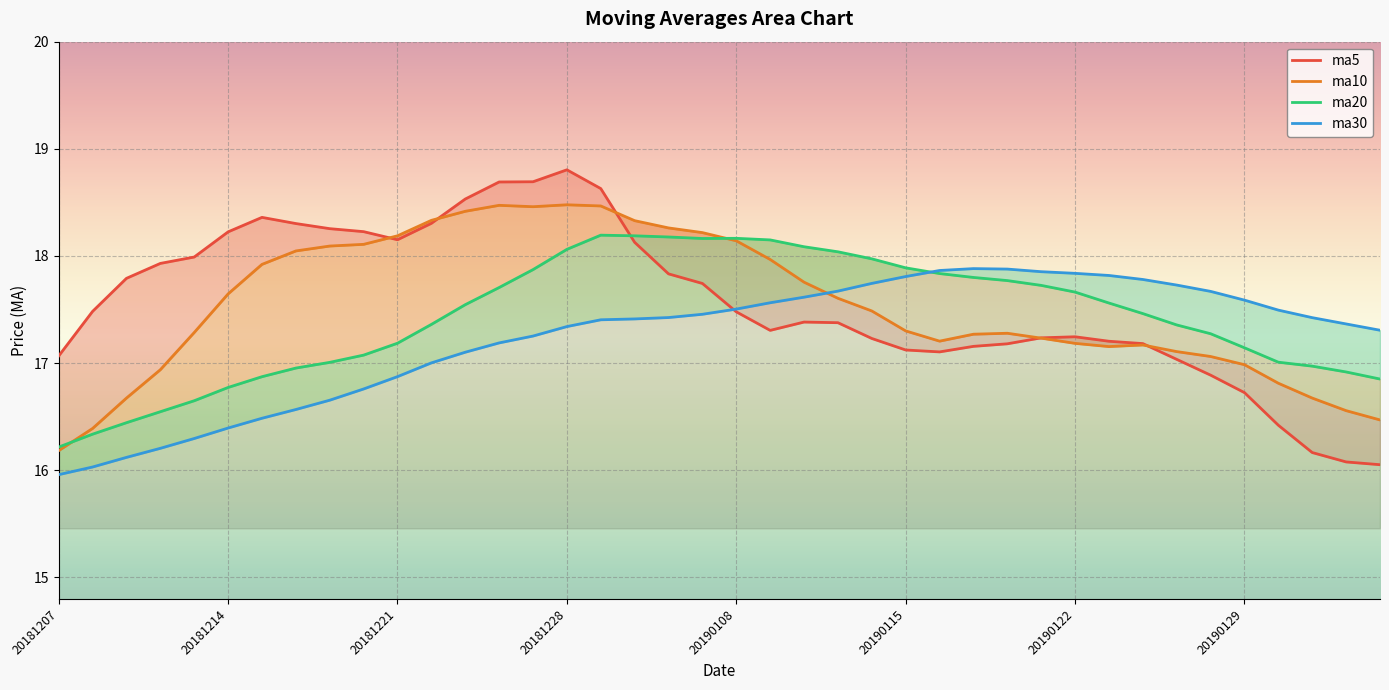

How many data points in ma30 are less than 17?

11